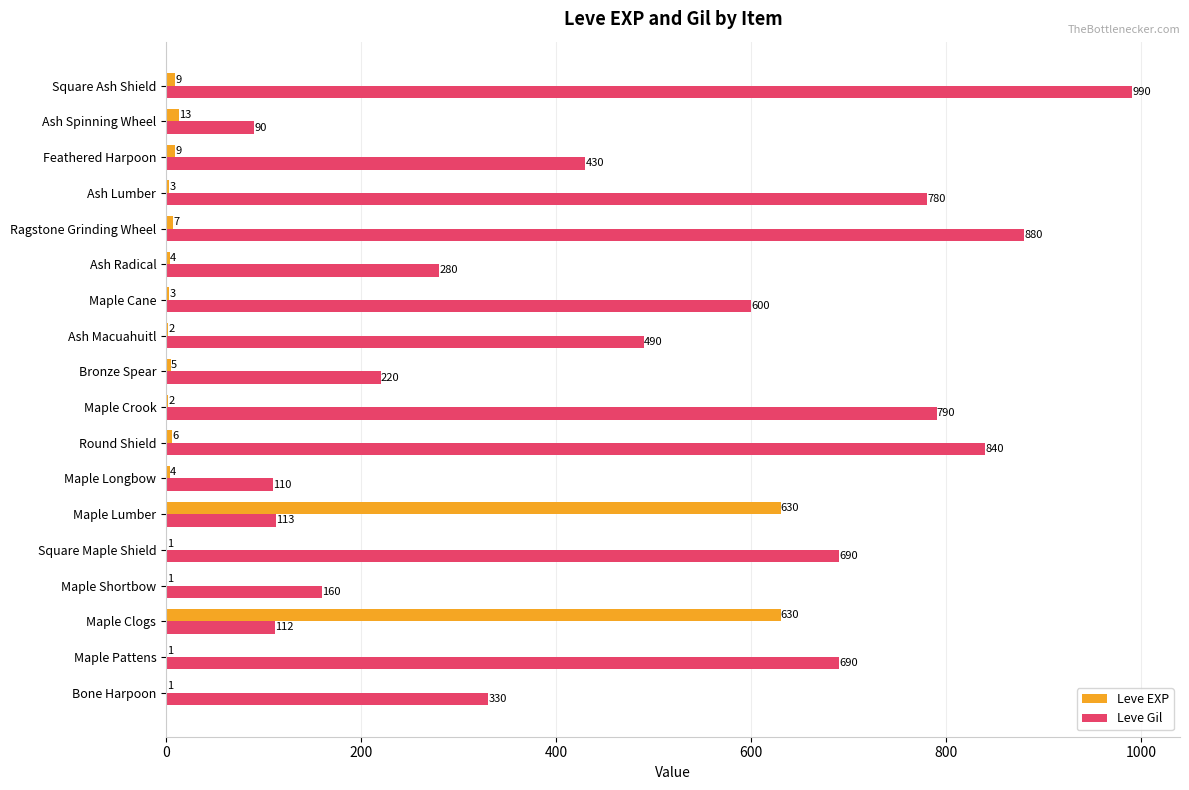

At which label is Leve Gil closest to 540?

Ash Macuahuitl